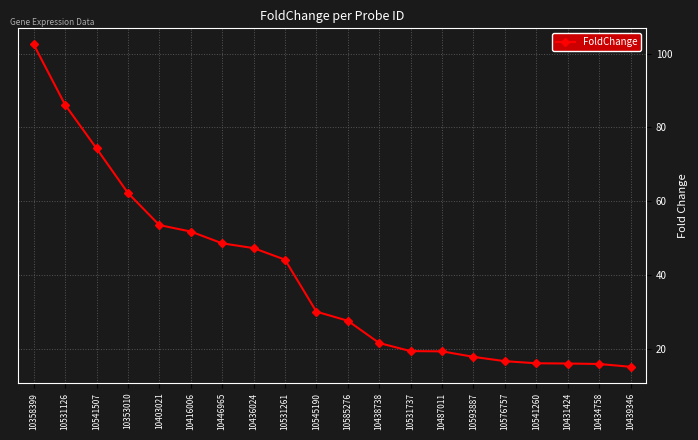

What is the value of the 18th point from the left?

16.0